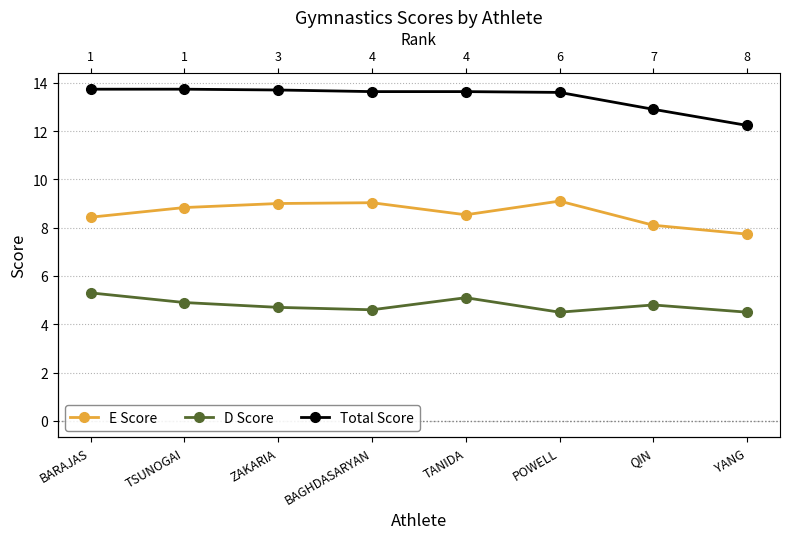

Reading left to right, what are all the values shown in this chart?

E Score: BARAJAS=8.4	TSUNOGAI=8.8	ZAKARIA=9.0	BAGHDASARYAN=9.0	TANIDA=8.5	POWELL=9.1	QIN=8.1	YANG=7.7
D Score: BARAJAS=5.3	TSUNOGAI=4.9	ZAKARIA=4.7	BAGHDASARYAN=4.6	TANIDA=5.1	POWELL=4.5	QIN=4.8	YANG=4.5
Total Score: BARAJAS=13.7	TSUNOGAI=13.7	ZAKARIA=13.7	BAGHDASARYAN=13.6	TANIDA=13.6	POWELL=13.6	QIN=12.9	YANG=12.2